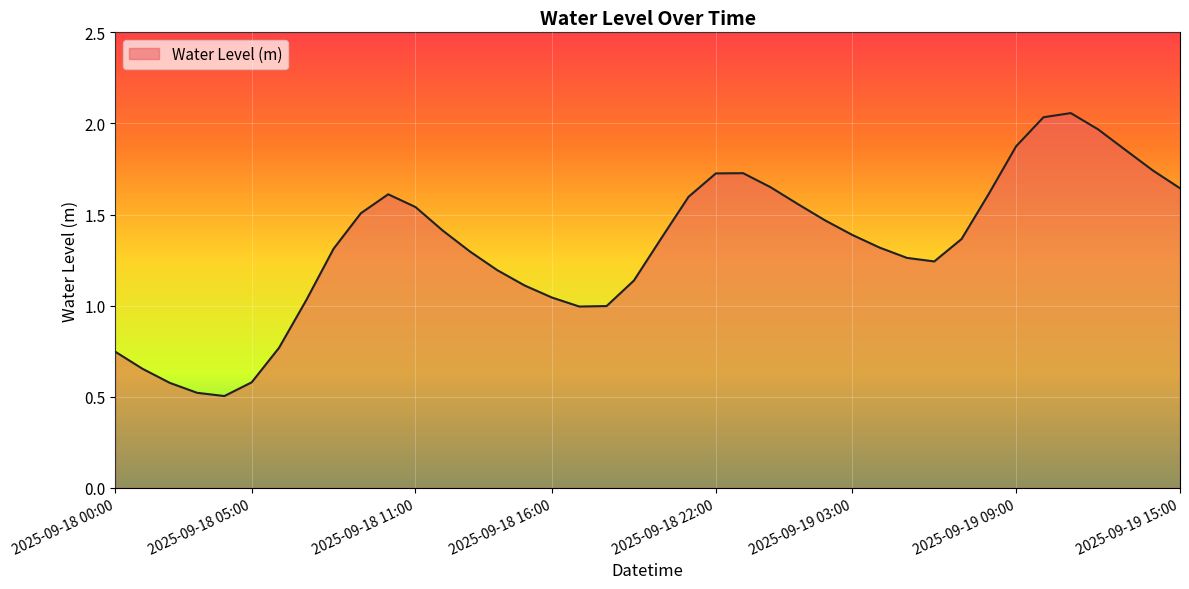

What is the minimum value shown in the chart?

0.5